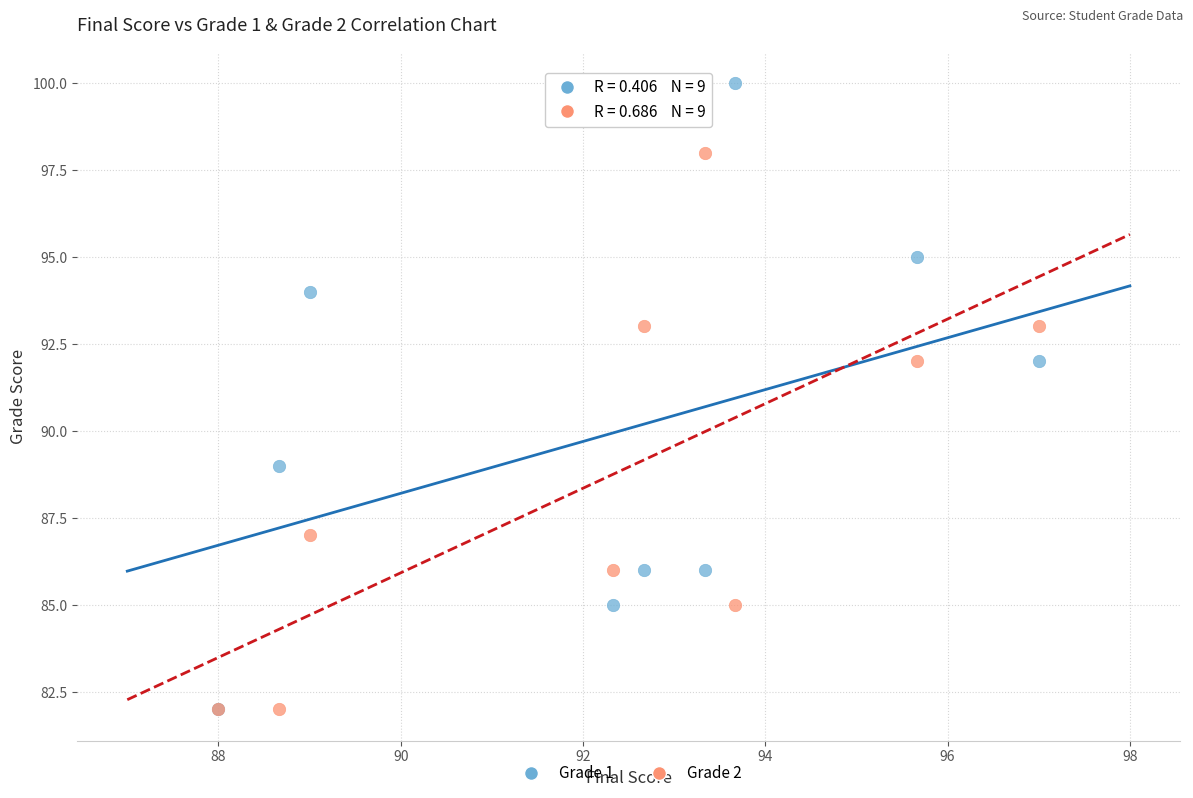

What are all the series names shown in the legend?

Grade 1, Grade 2